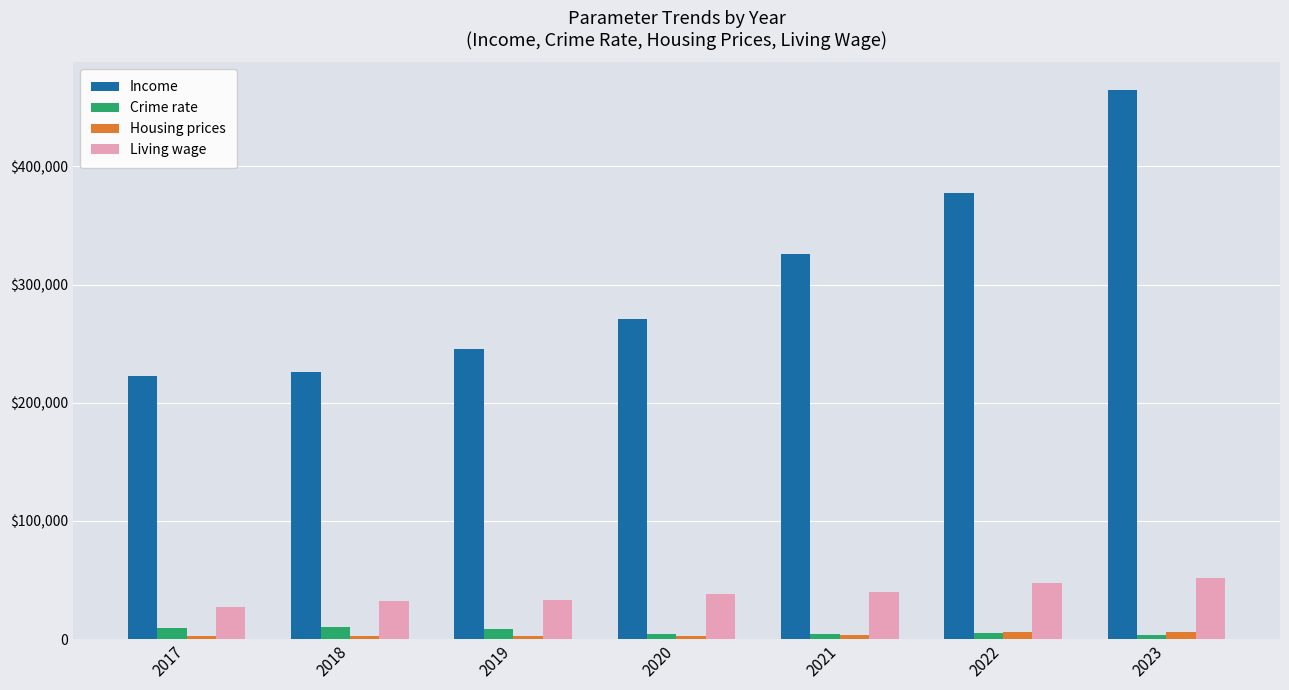

Does the chart contain stacked bars?

No